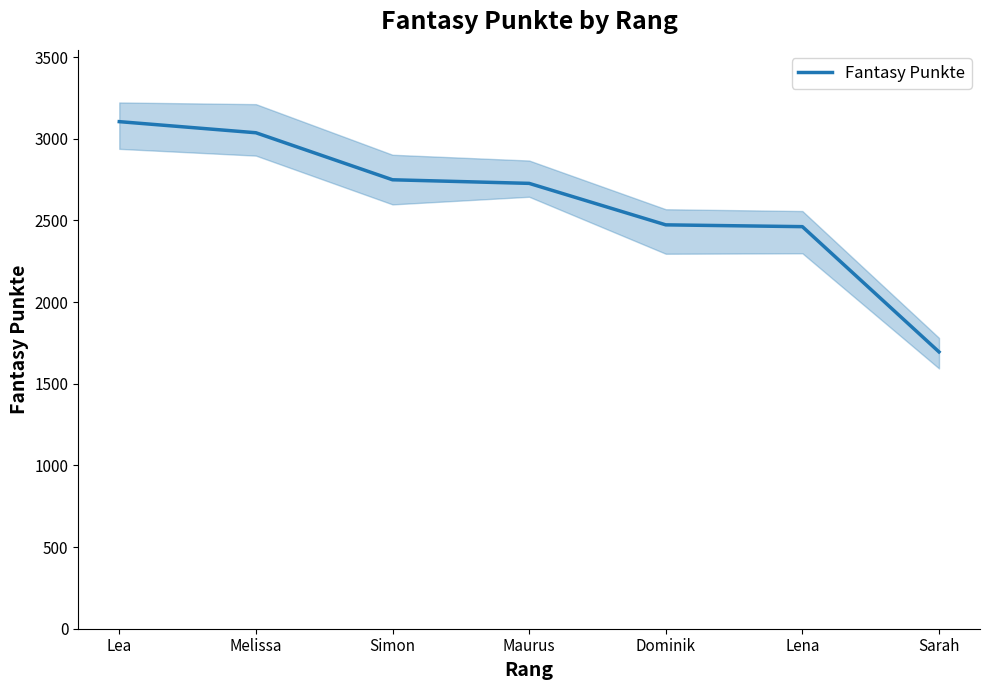

What is the smallest value displayed?

1695